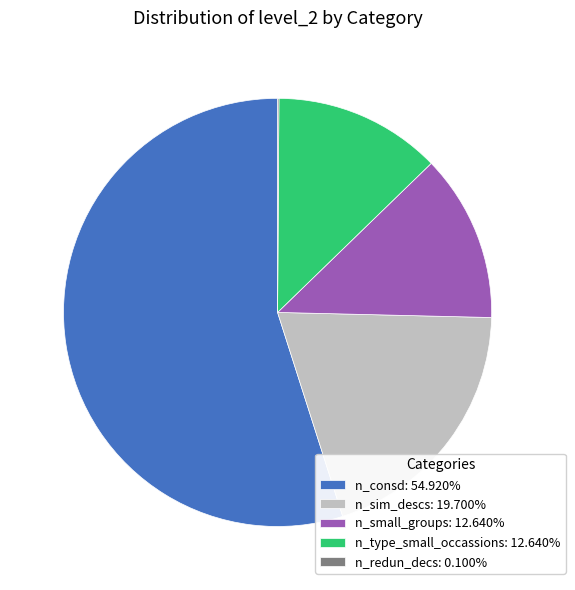

Combined, do n_small_groups: 12.640% and n_sim_descs: 19.700% account for over 50%?

No